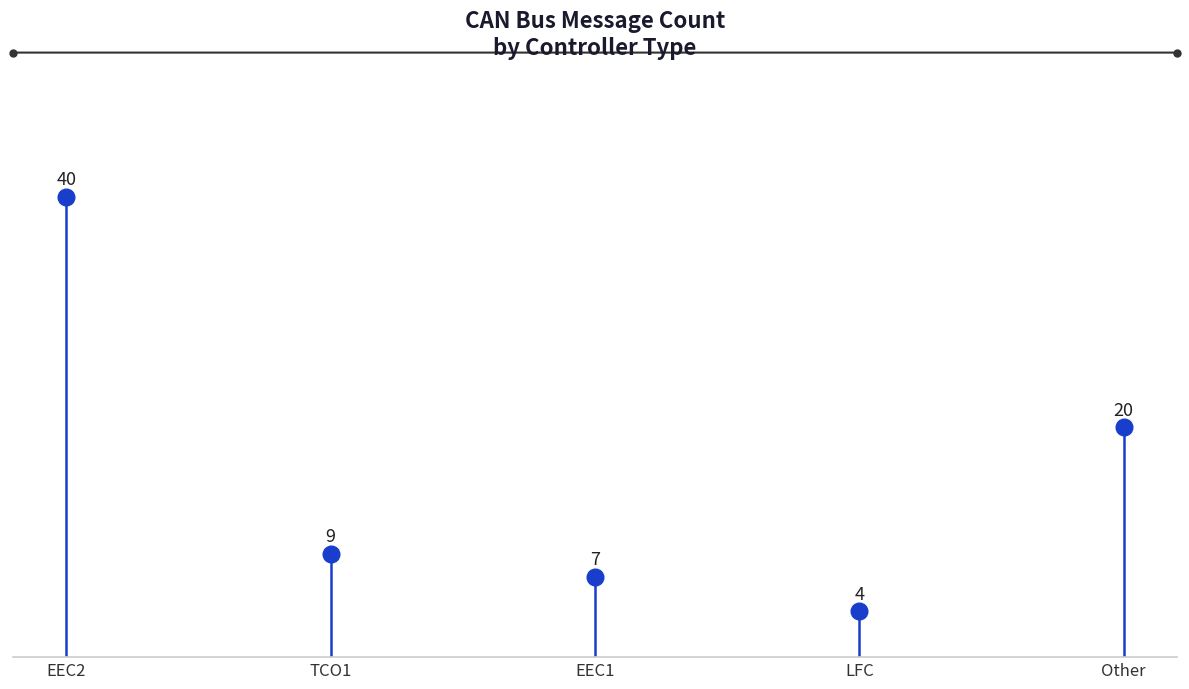

Is it true that the value at EEC2 is 18?

False